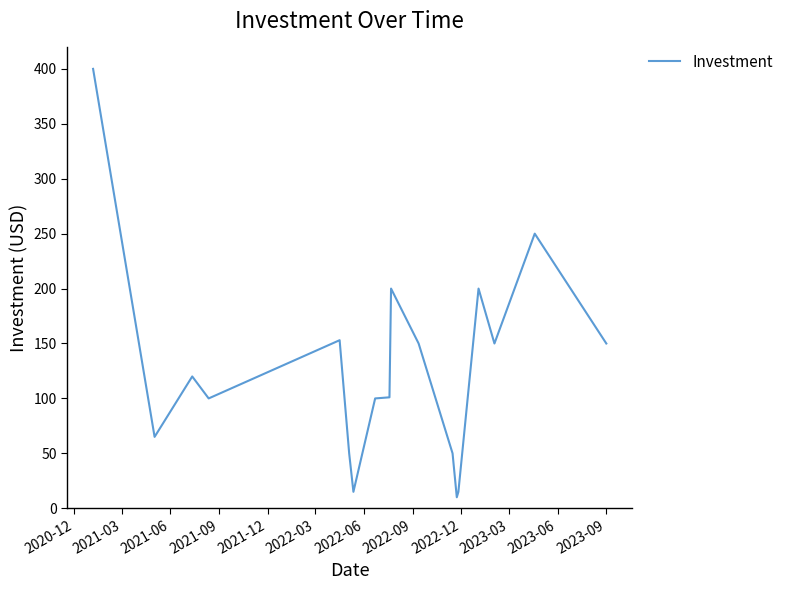

What is the maximum value shown in the chart?

400